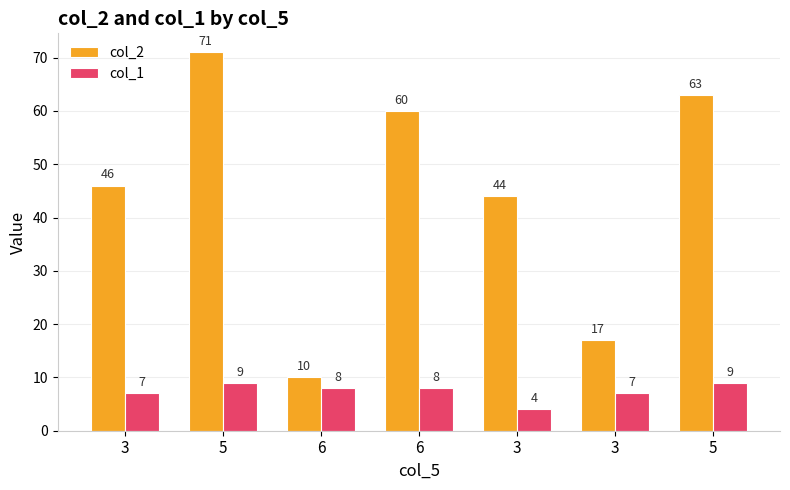

How many bars are there in each group?

2